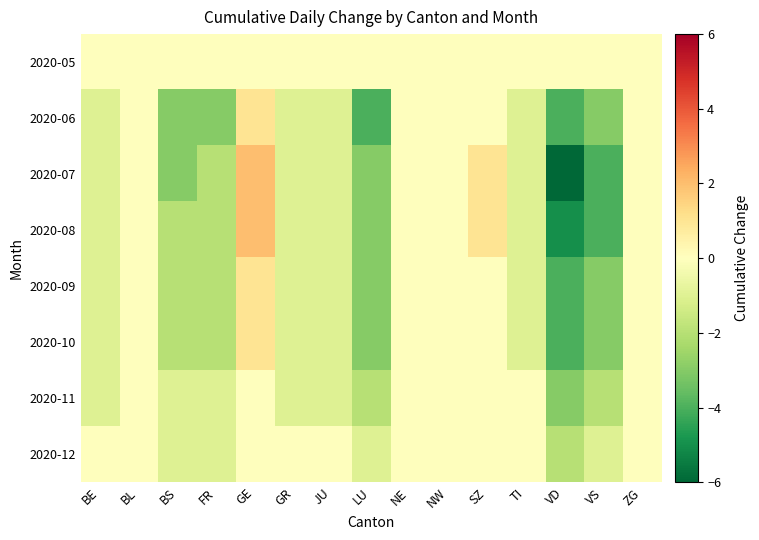

What is the smallest value displayed?

-6